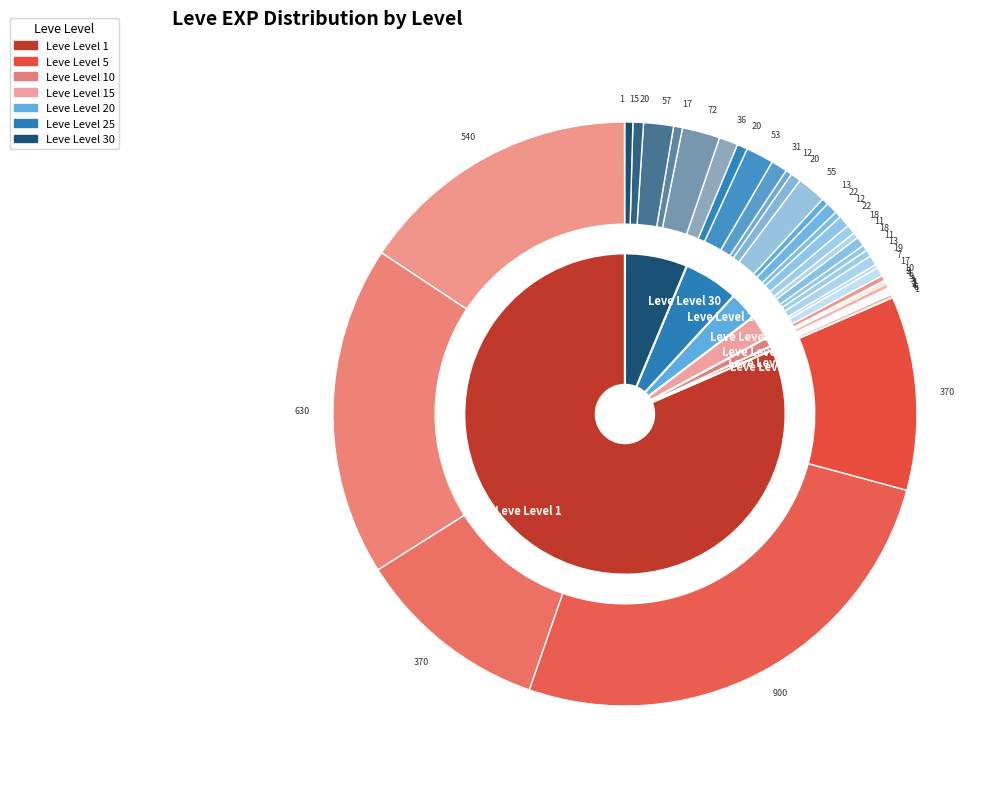

To the nearest percent, what portion does Leve Level 5 represent?

3%